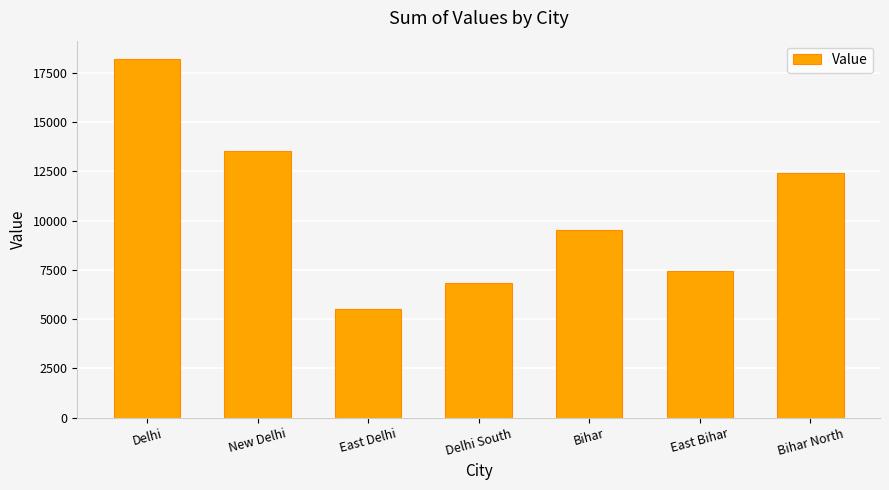

Reading left to right, what are all the values shown in this chart?

18214	13516	5522	6828	9530	7423	12433